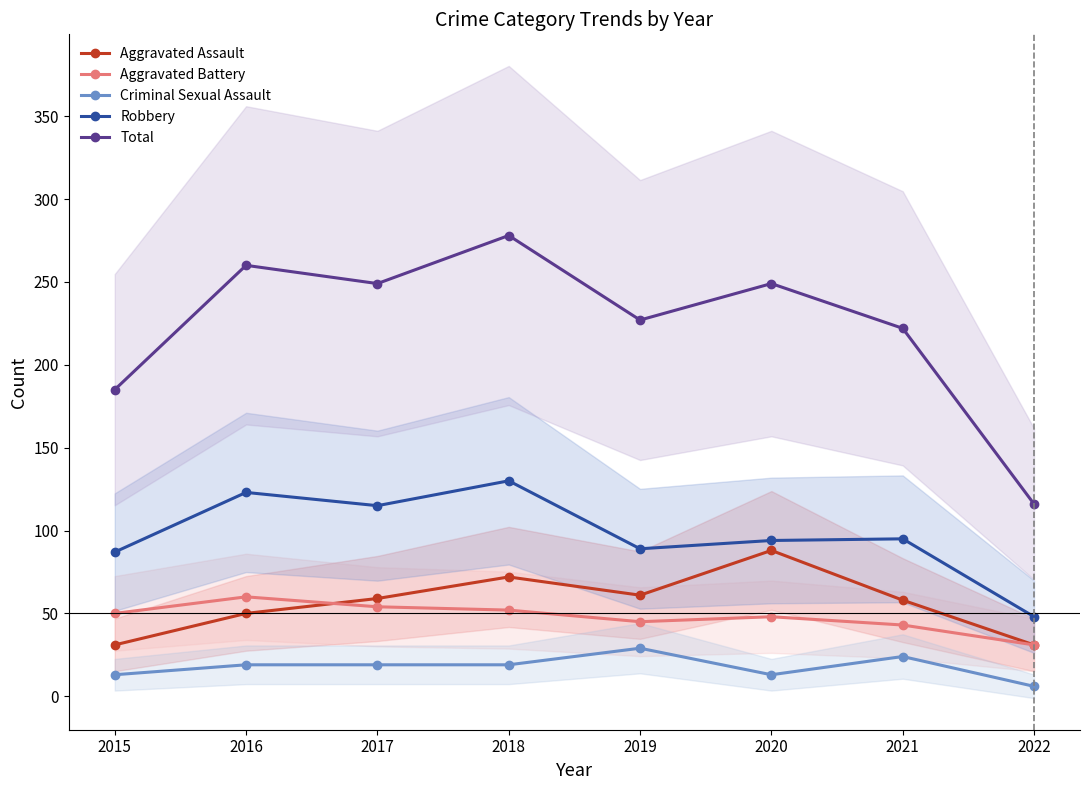

How many interior local peaks does the Total series have?

3